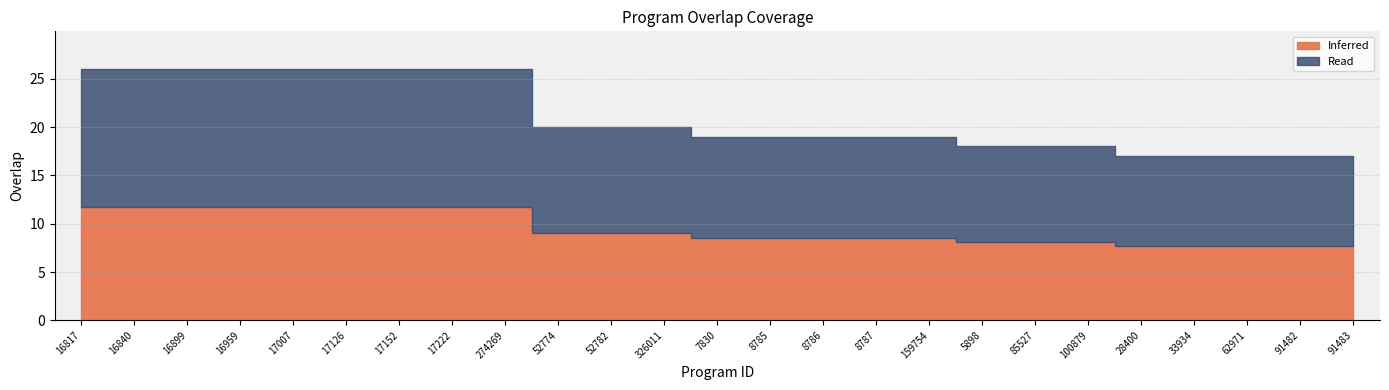

How many values exceed 19?

12